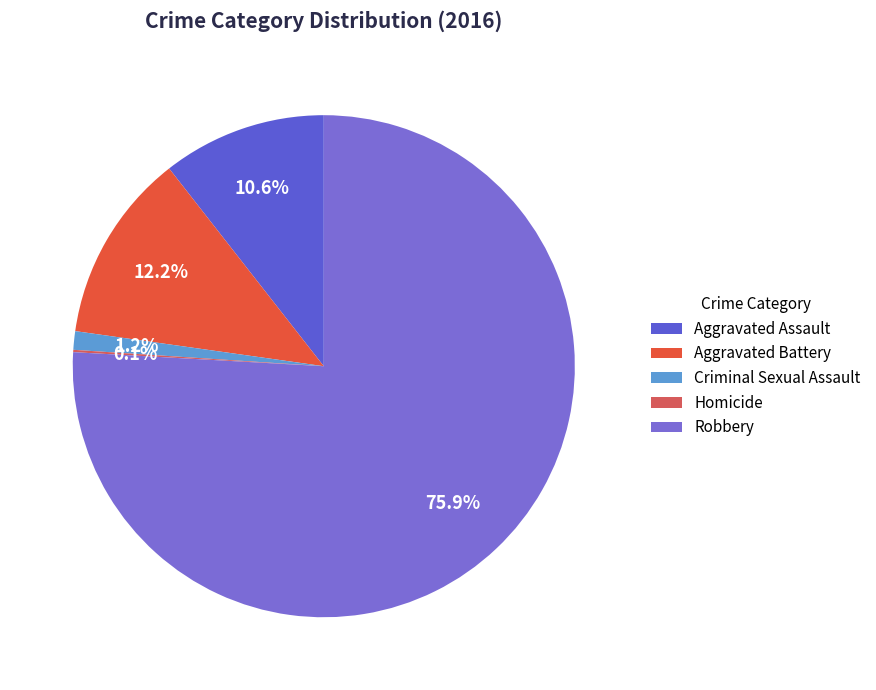

To the nearest percent, what percentage of the pie is Aggravated Assault?

11%